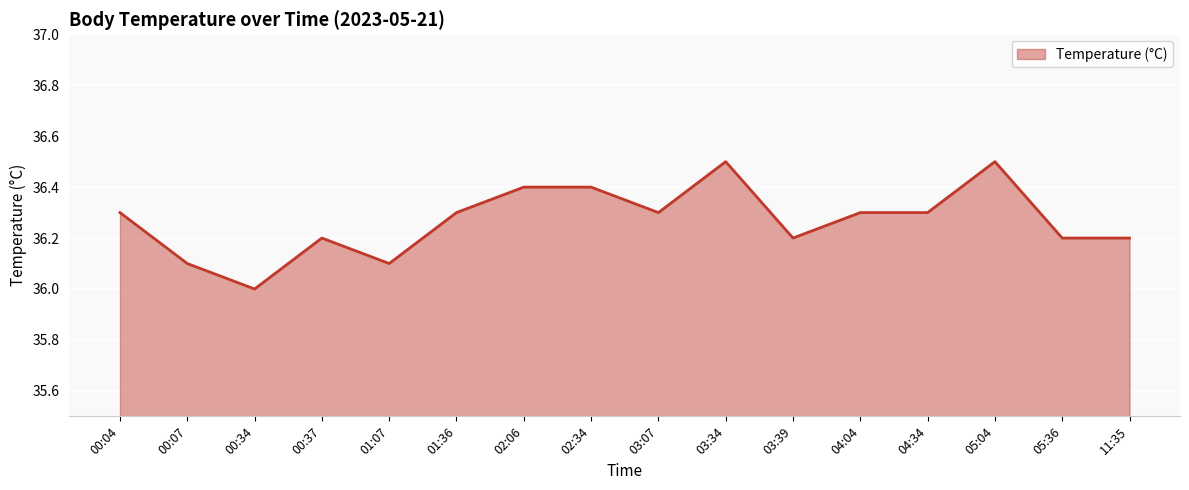

What position from the left is 04:04?

12